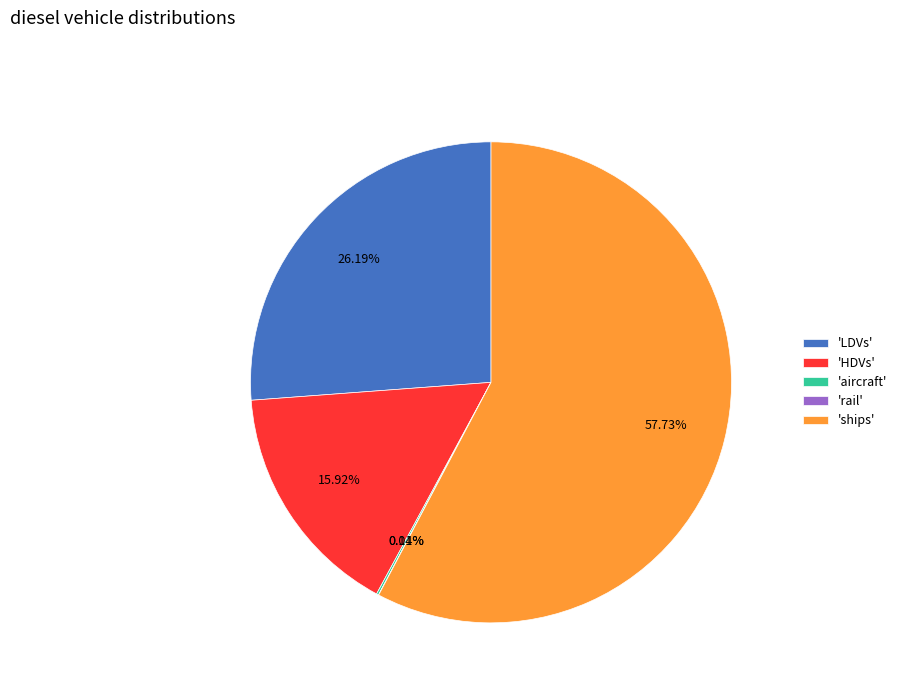

What is the largest slice in the pie chart?

'ships'